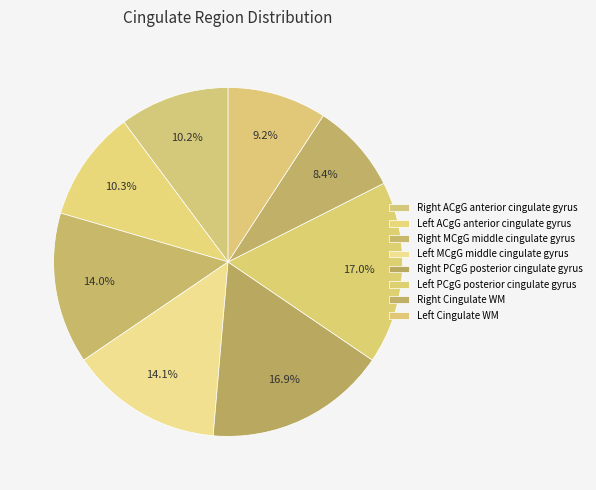

Count the number of slices in the pie.

8